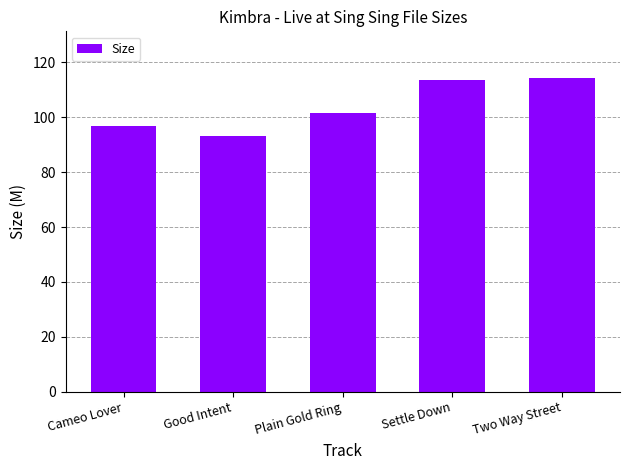

What is the maximum value shown in the chart?

114.2